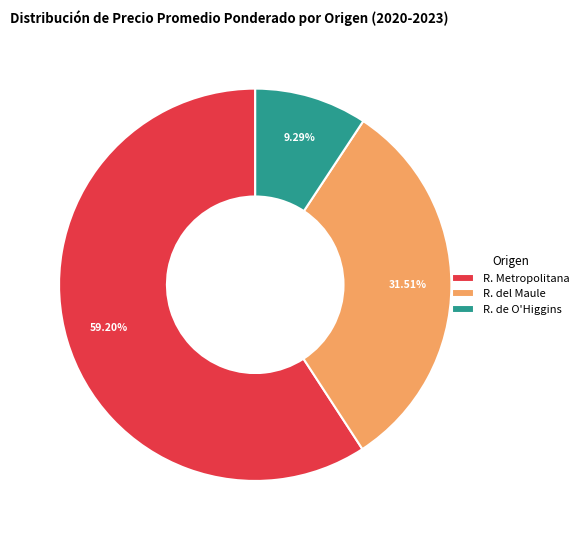

Which slice is the largest?

R. Metropolitana